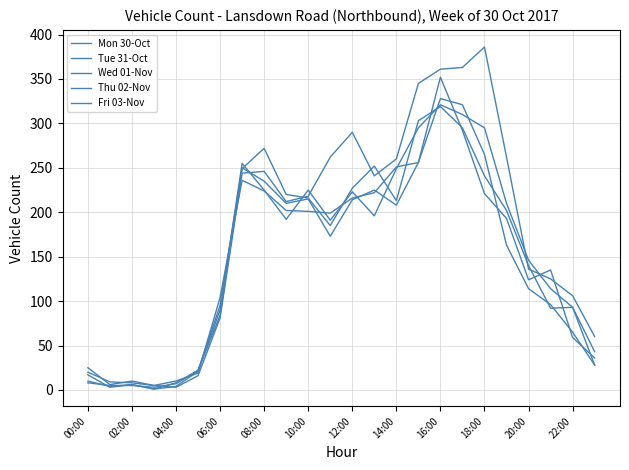

Is this an area chart (filled region under the line)?

No